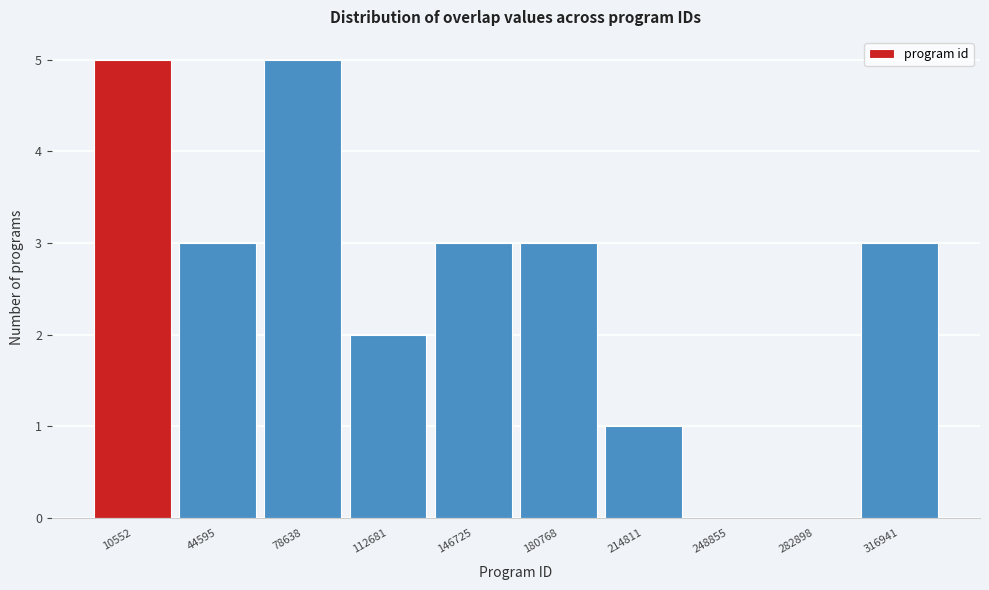

Reading left to right, extract all data points from this chart.

10552=5	44595=3	78638=5	112681=2	146725=3	180768=3	214811=1	248855=0	282898=0	316941=3